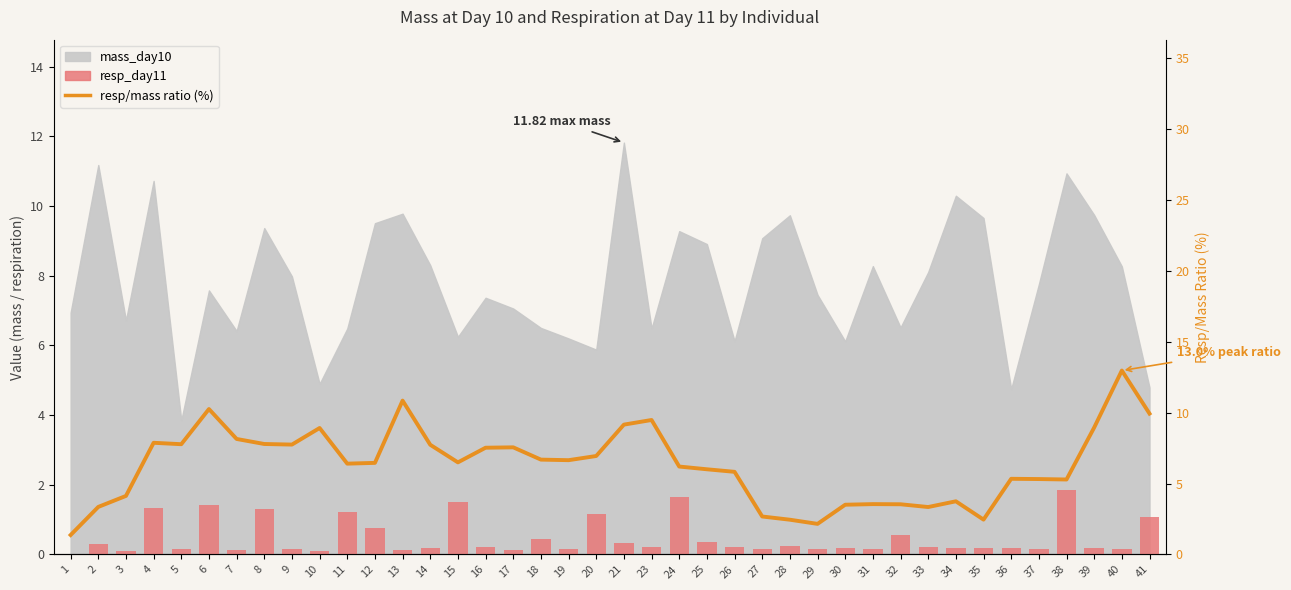

Is it true that resp_day11 equals 1.2 at 20?

True